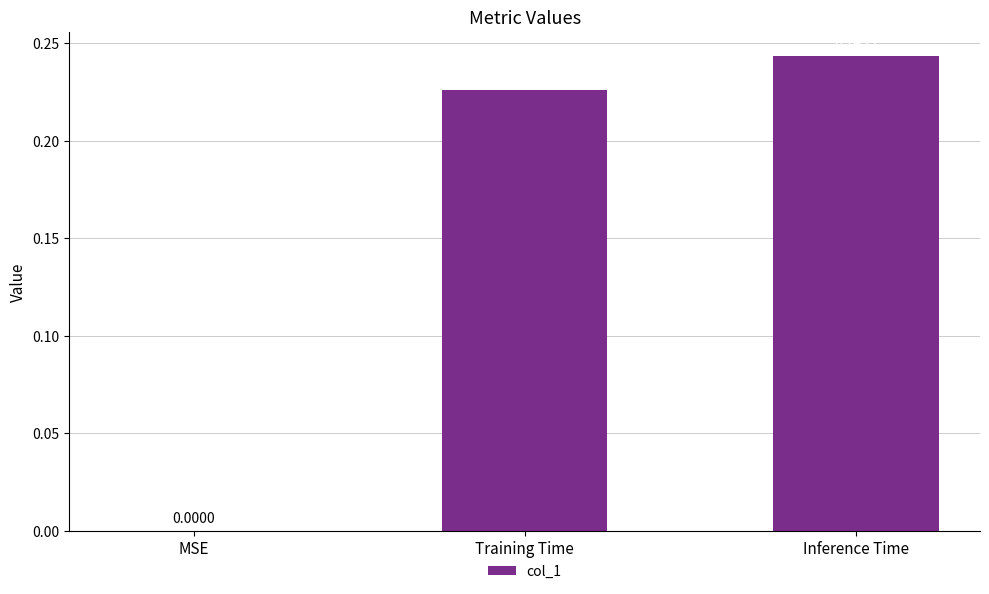

Which label corresponds to the largest value in the chart?

Inference Time